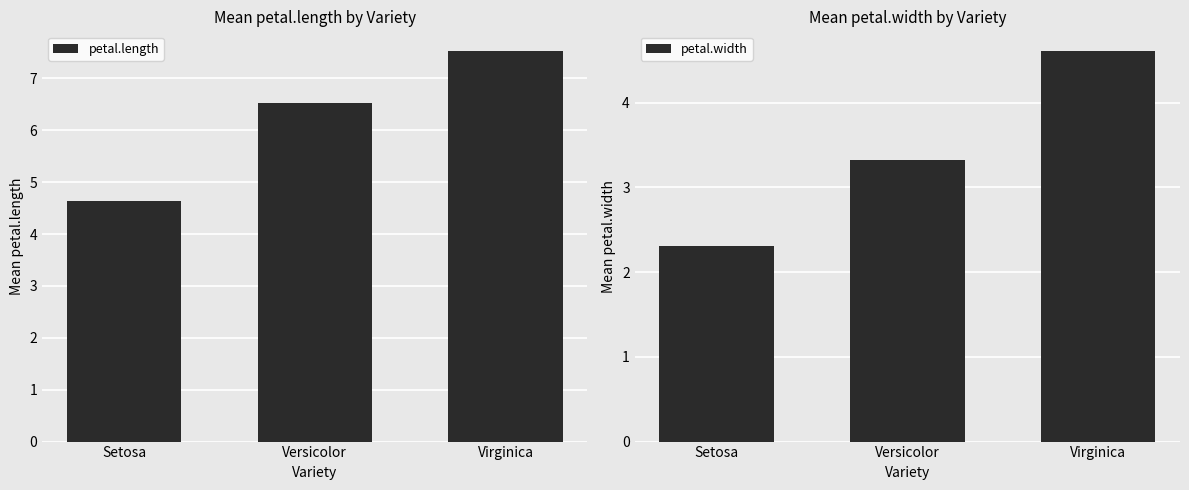

Count the petal.length values in the range 4 to 7.

2